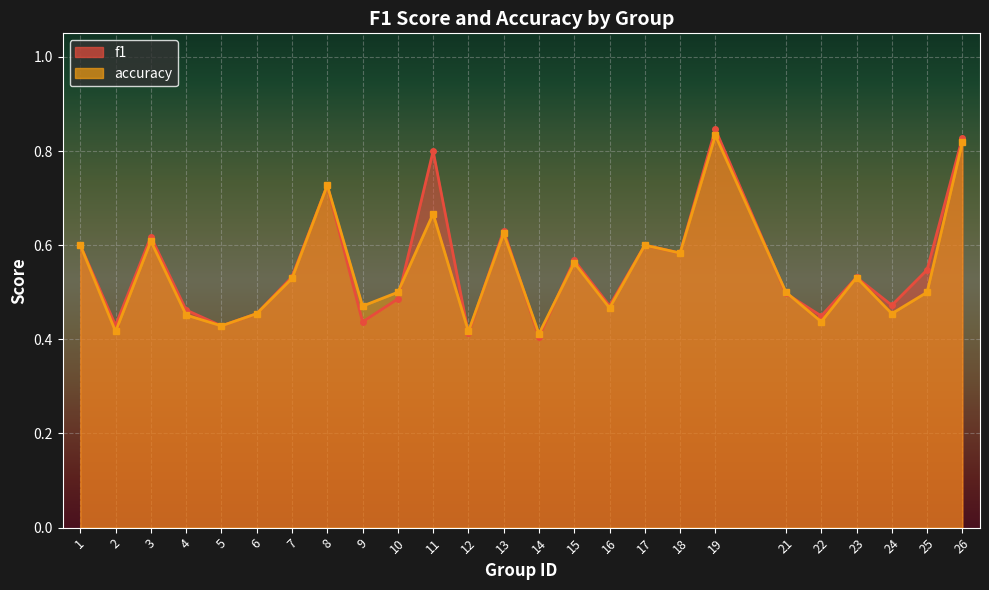

Between 2 and 24, which is larger?

24